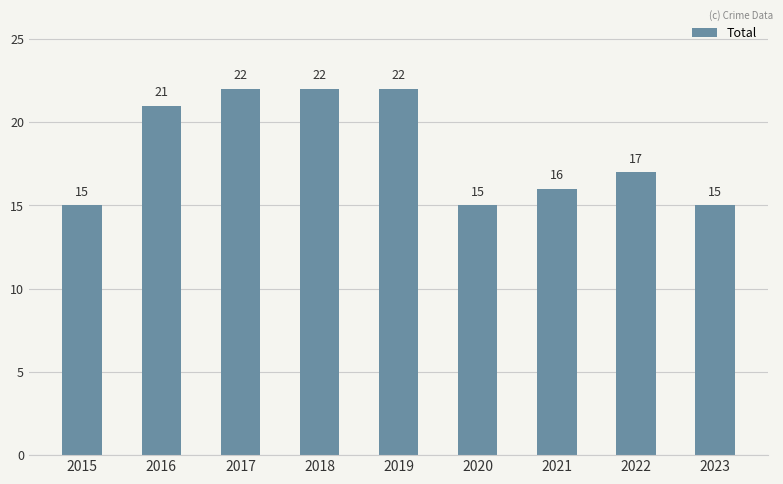

What is the maximum value shown in the chart?

22